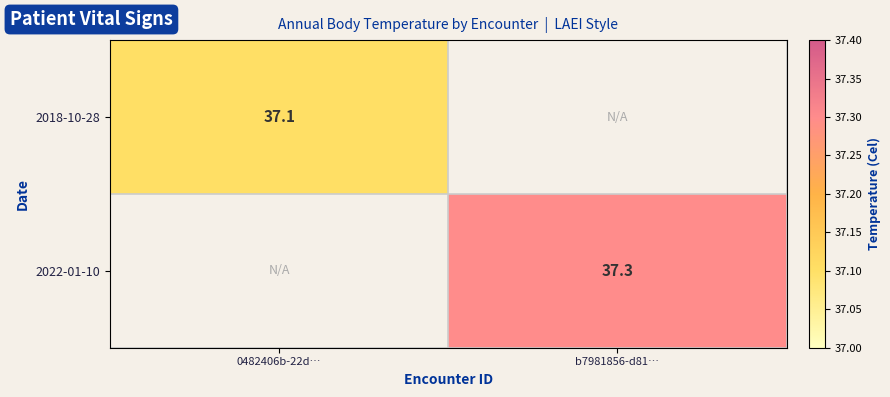

Which category has the highest value across all series?

b7981856-d81…